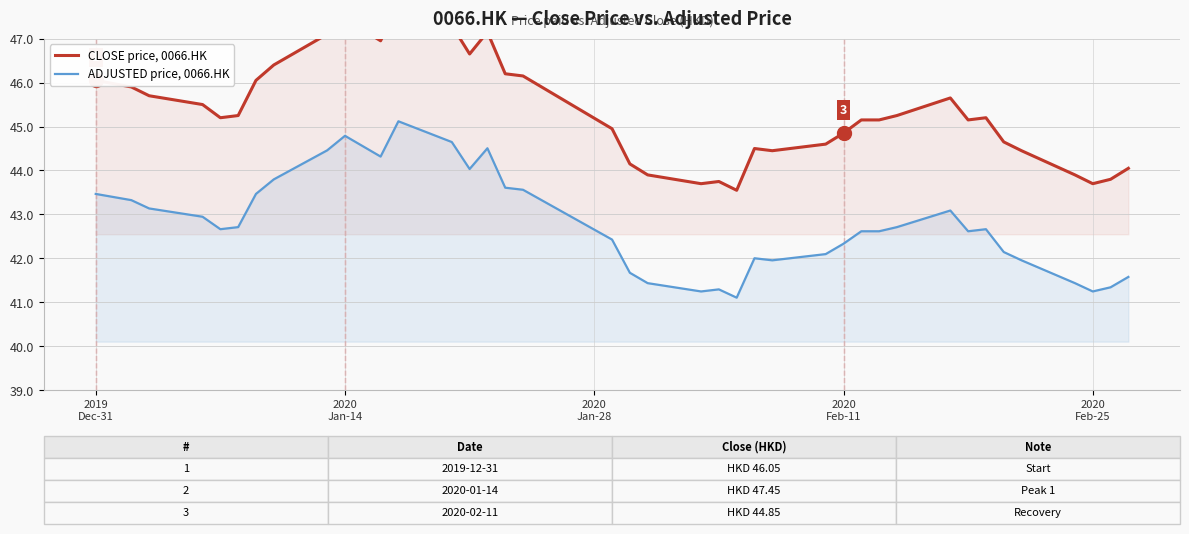

What is the minimum value for ADJUSTED price, 0066.HK?

41.1